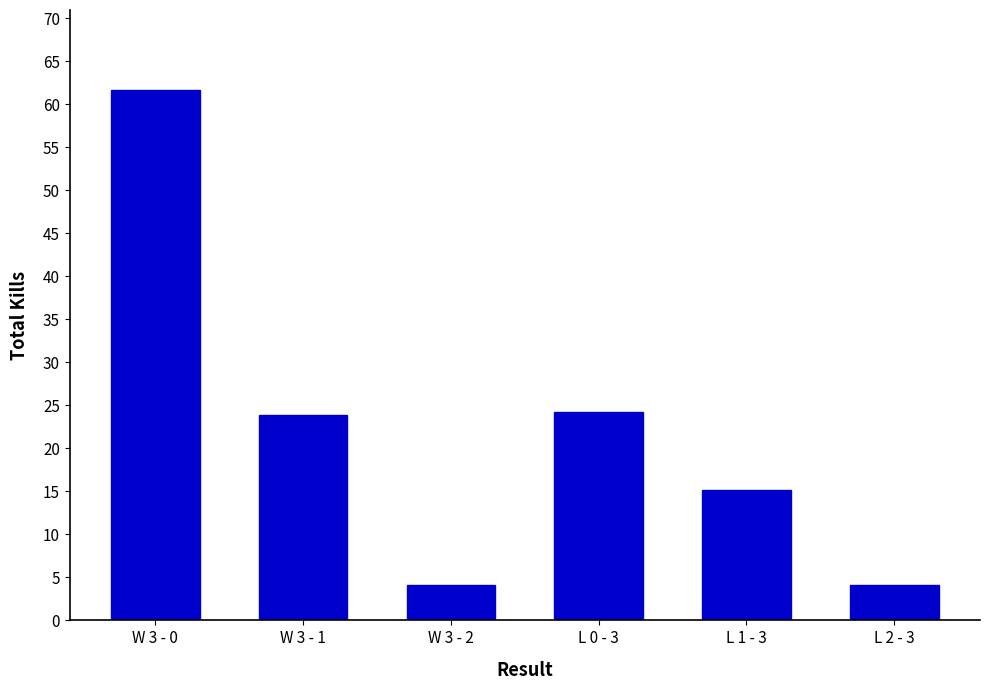

Is it true that the value at W 3 - 1 is 38.6?

False